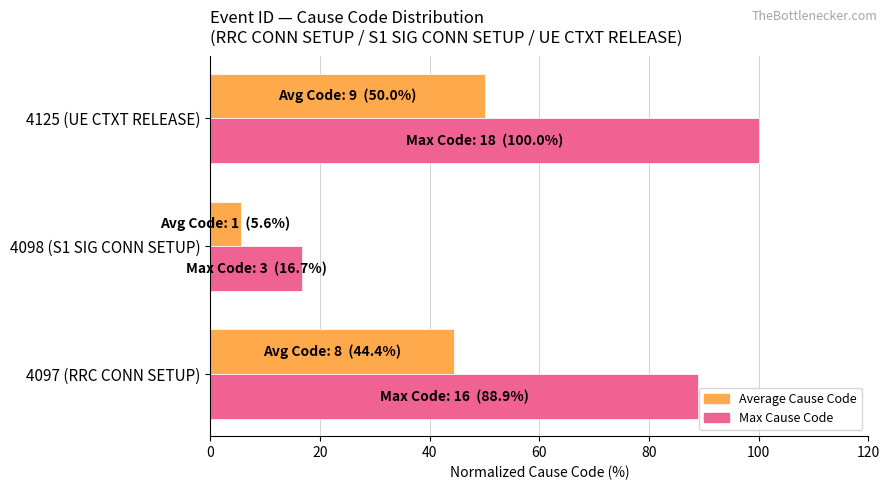

What is the smallest value displayed?

5.6